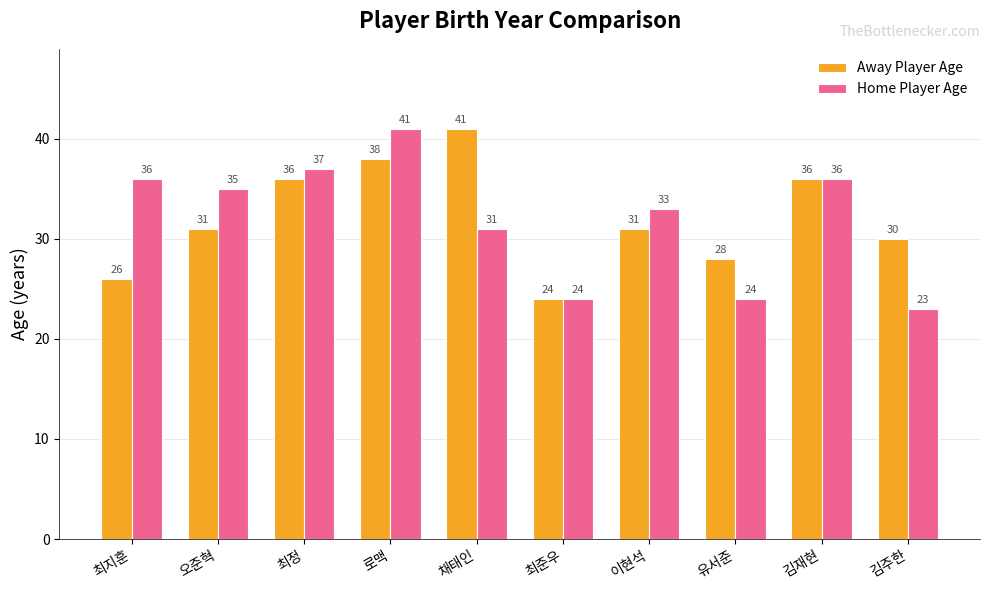

Reading left to right, list all the values displayed in this chart.

Away Player Age: 최지훈=26	오준혁=31	최정=36	로맥=38	채태인=41	최준우=24	이현석=31	유서준=28	김재현=36	김주한=30
Home Player Age: 최지훈=36	오준혁=35	최정=37	로맥=41	채태인=31	최준우=24	이현석=33	유서준=24	김재현=36	김주한=23